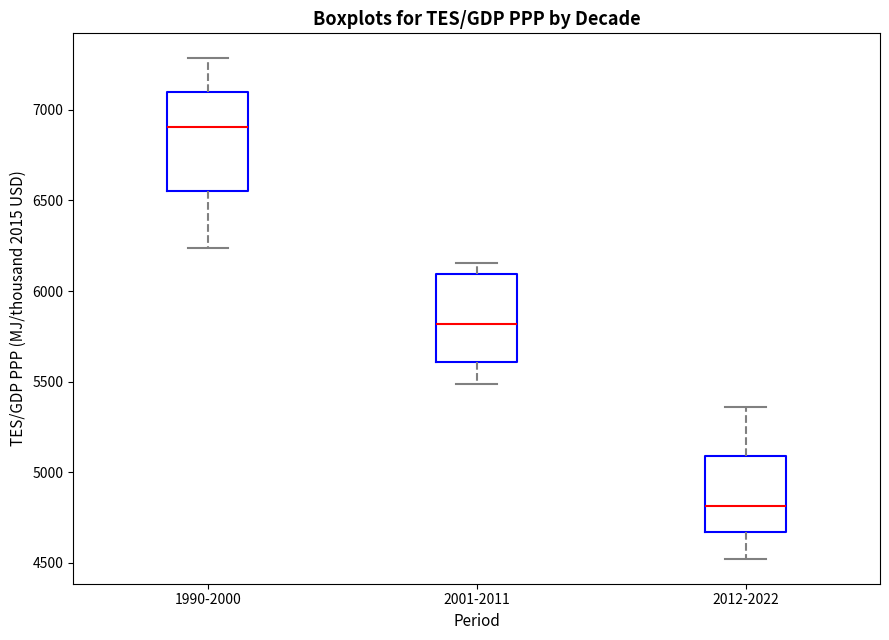

Comparing the boxes themselves (not the whiskers), which one is the tallest?

1990-2000